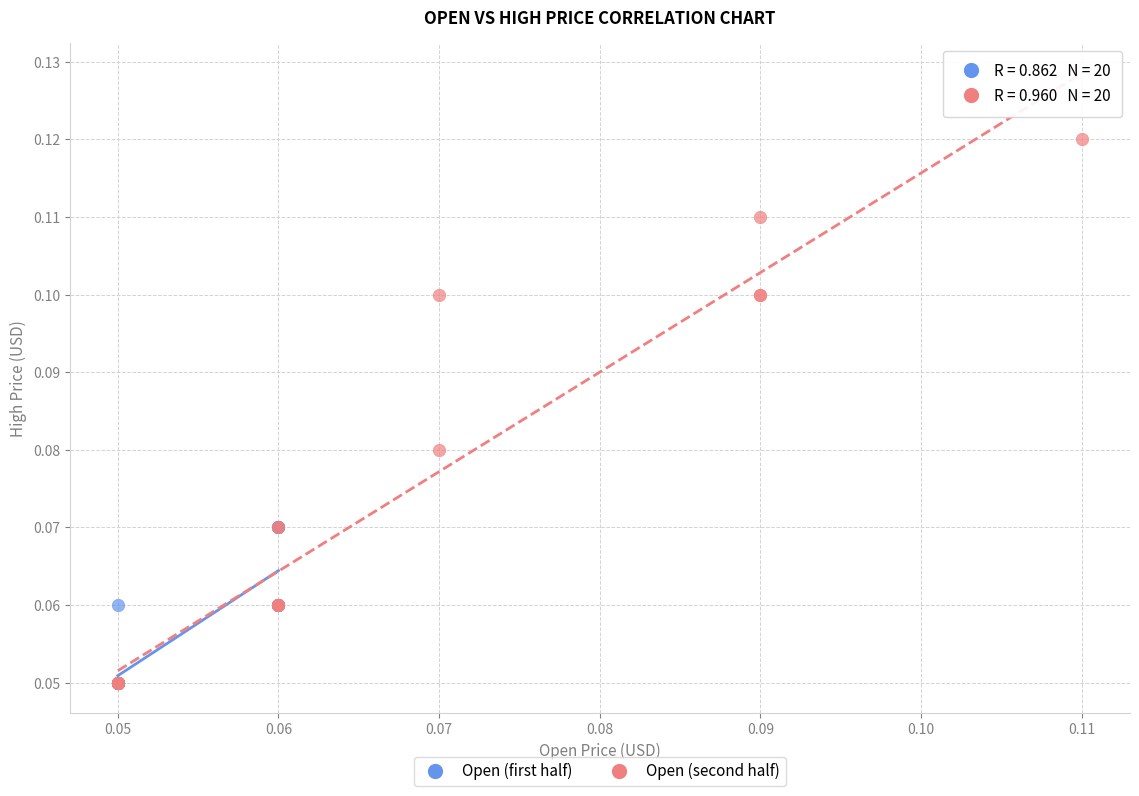

Which series contains the highest Y value?

Open (second half)